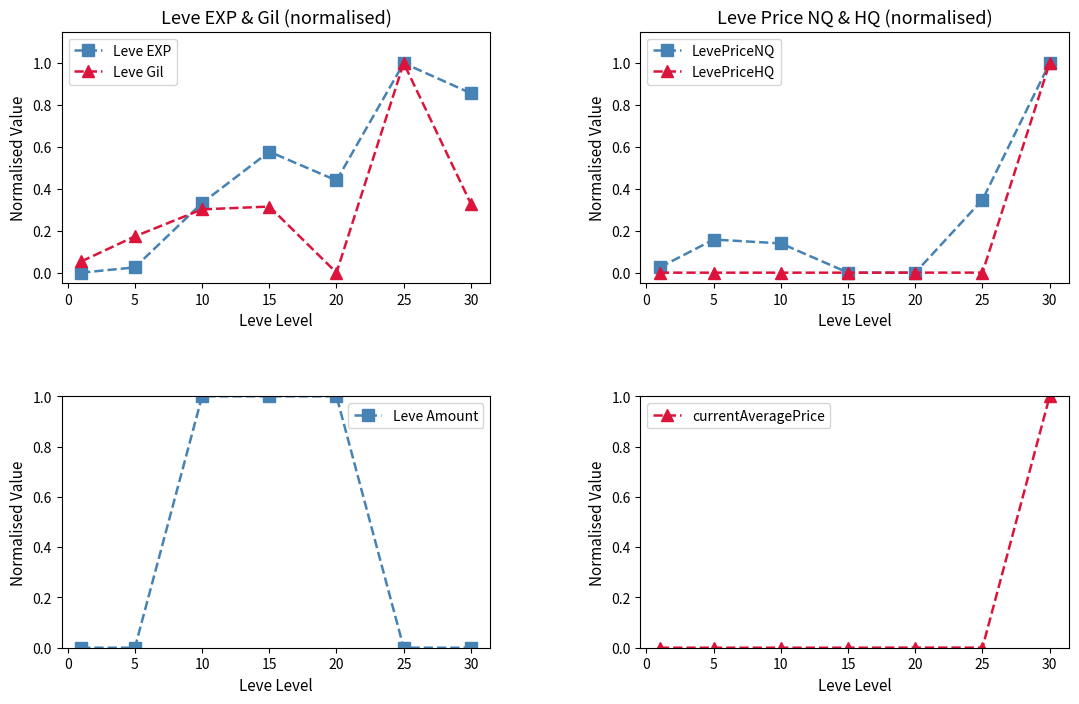

What are all the series names shown in the legend?

Leve EXP, Leve Gil, LevePriceNQ, LevePriceHQ, Leve Amount, currentAveragePrice